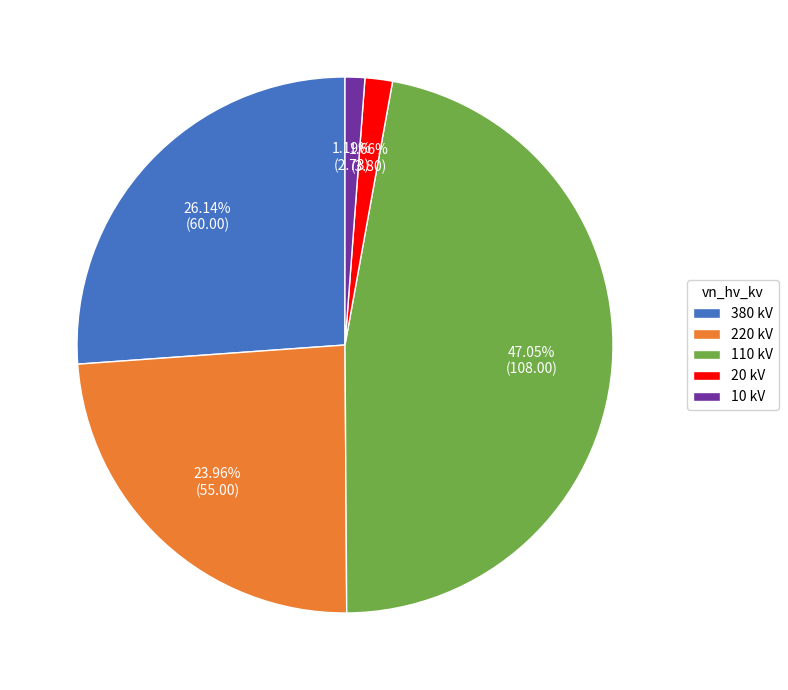

Combined, do 220 kV and 110 kV account for over 50%?

Yes